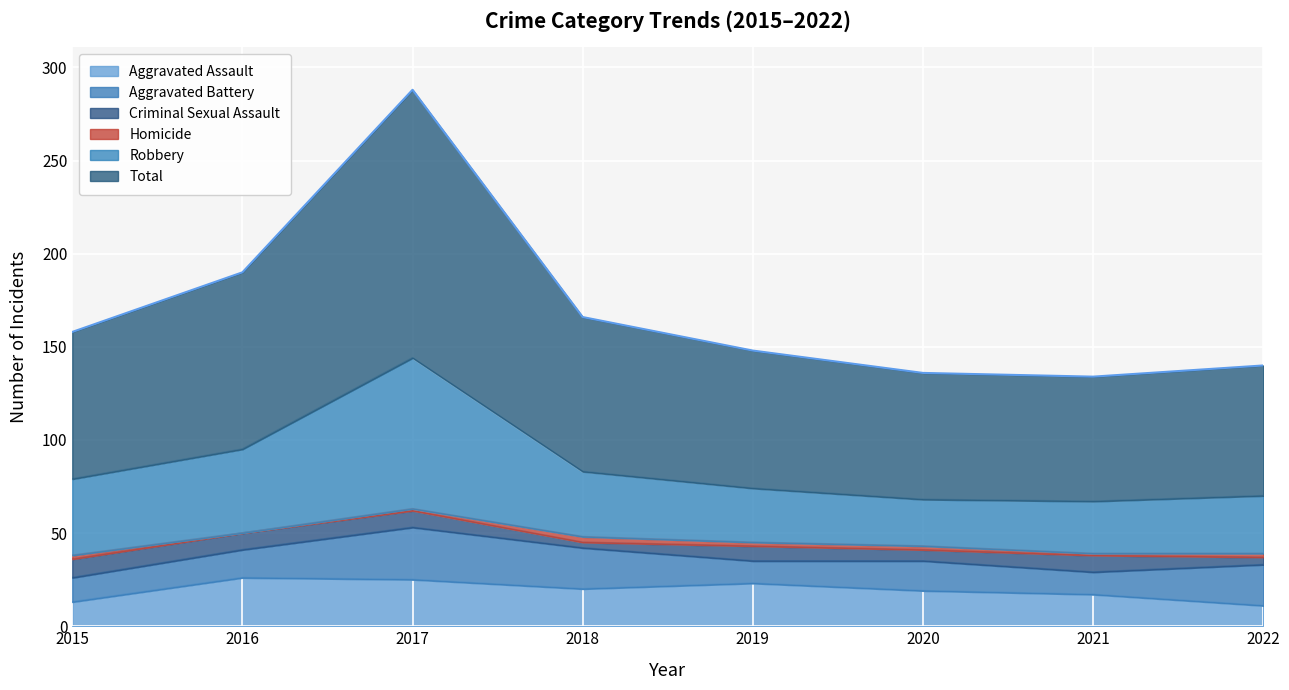

Is it true that Total equals 134 at 2021?

True